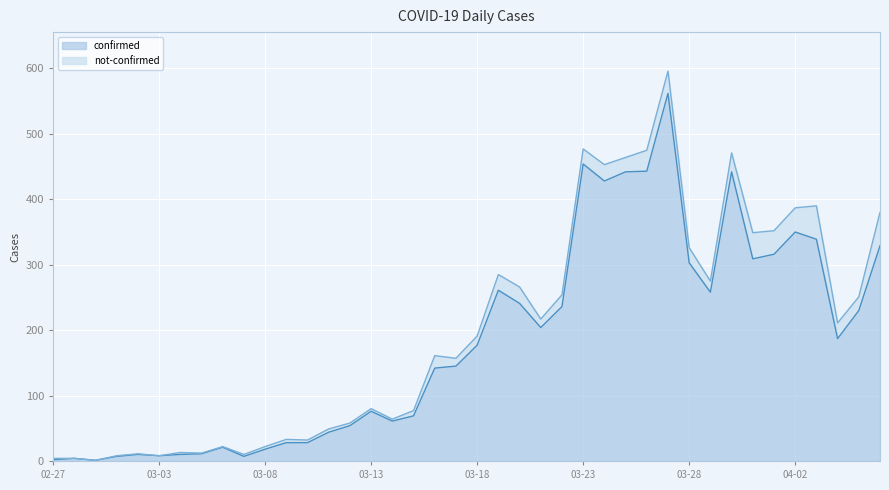

Where is the first local minimum?

2020-02-29